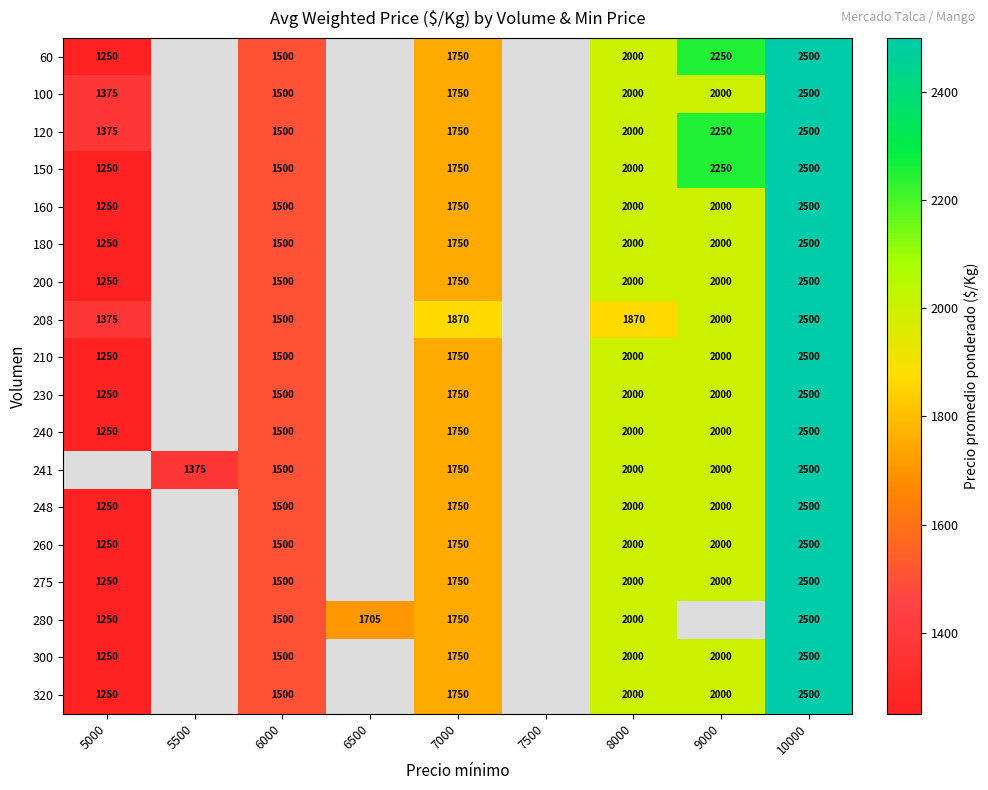

True or false: 248 has a value of 1329 at 8000.

False